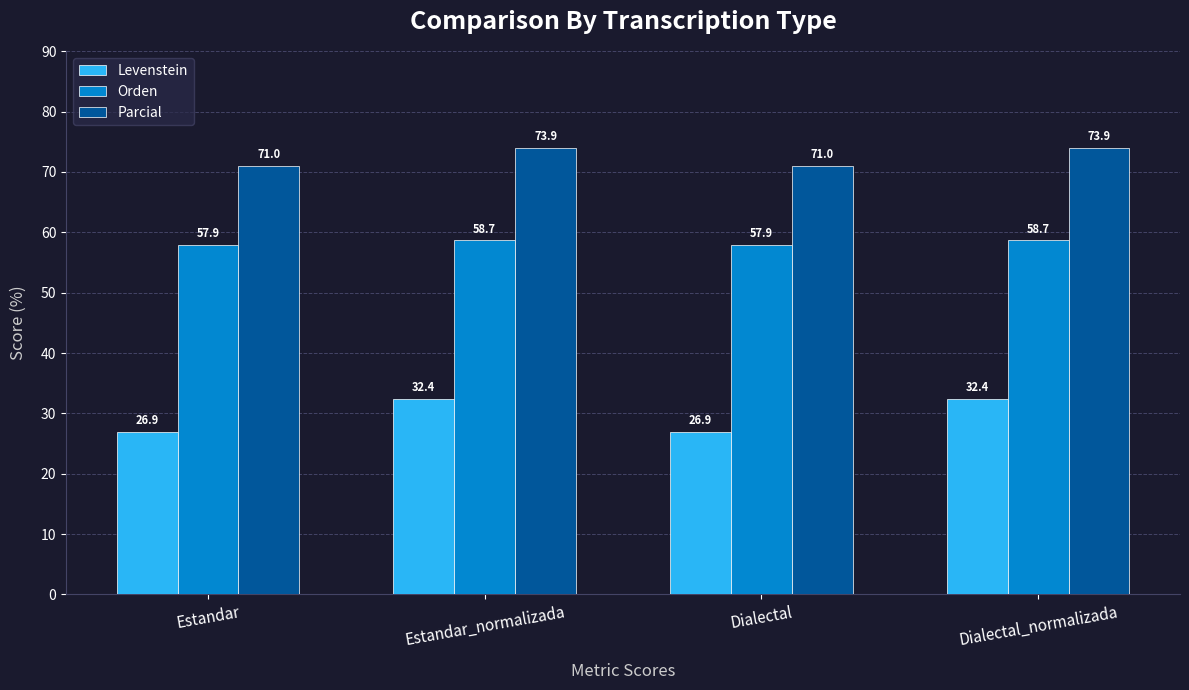

At how many categories does at least one series exceed 54?

4